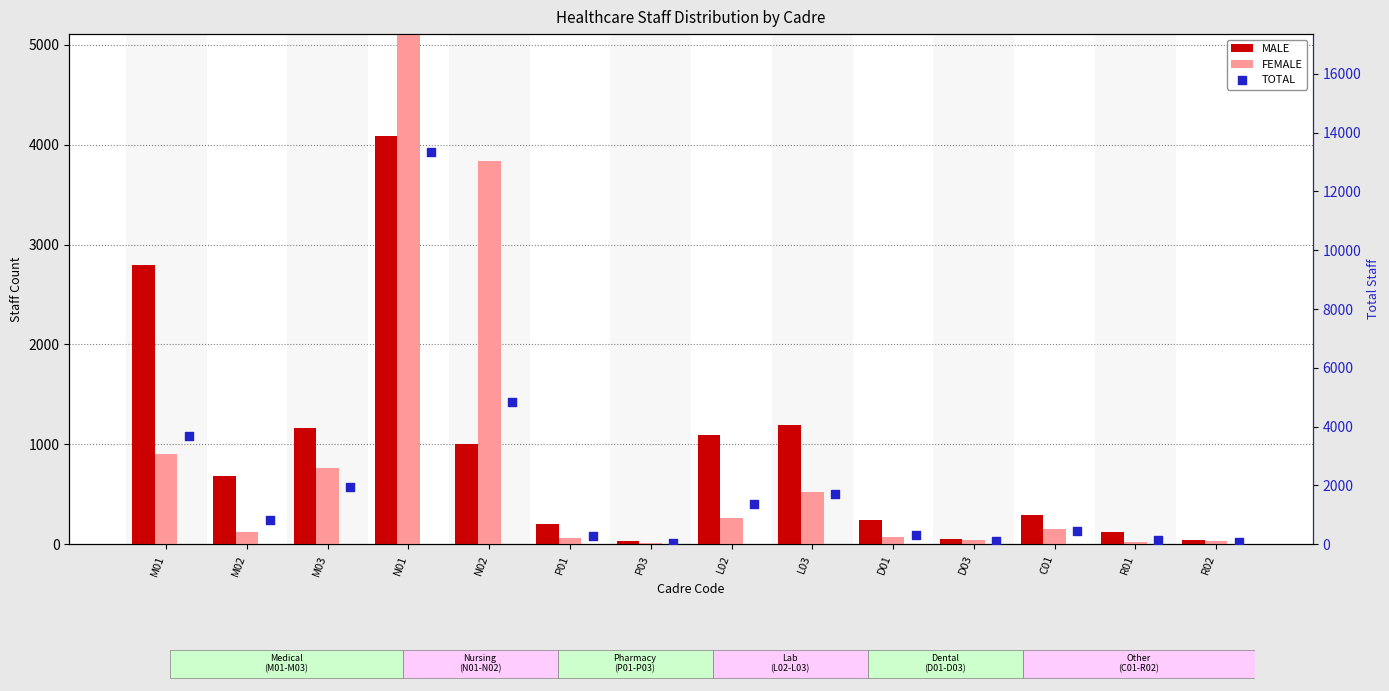

Which series has the largest Y range (max minus min)?

TOTAL